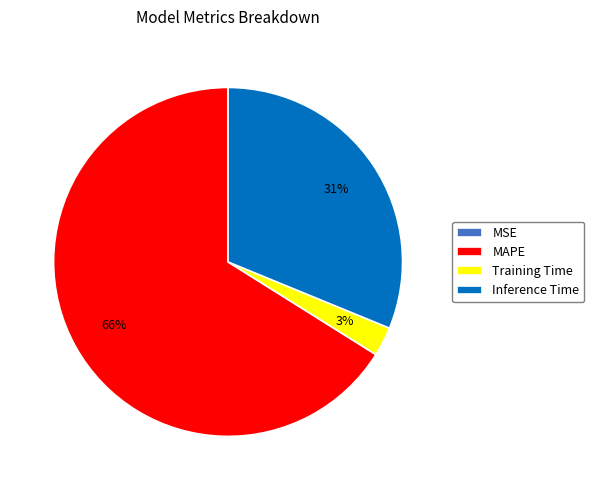

To the nearest percent, what is the average slice percentage?

25%